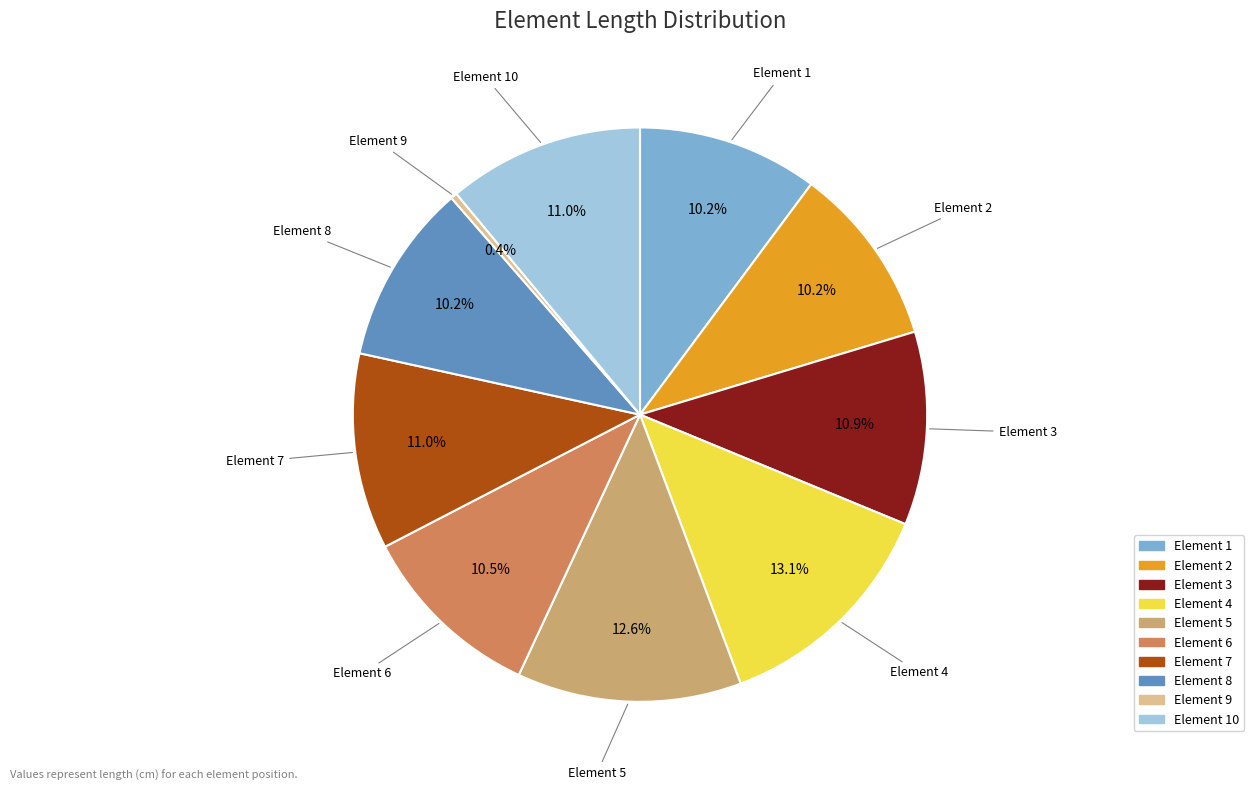

Does any single category account for the majority?

No